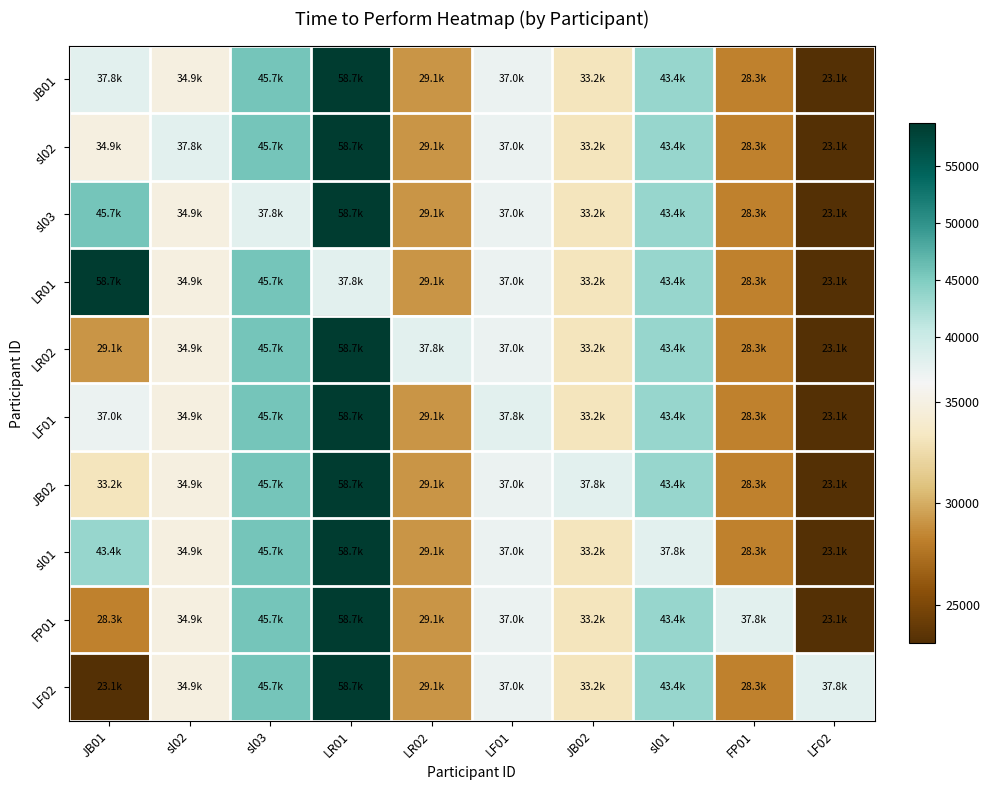

What is the total value across all series at sl03?

448725